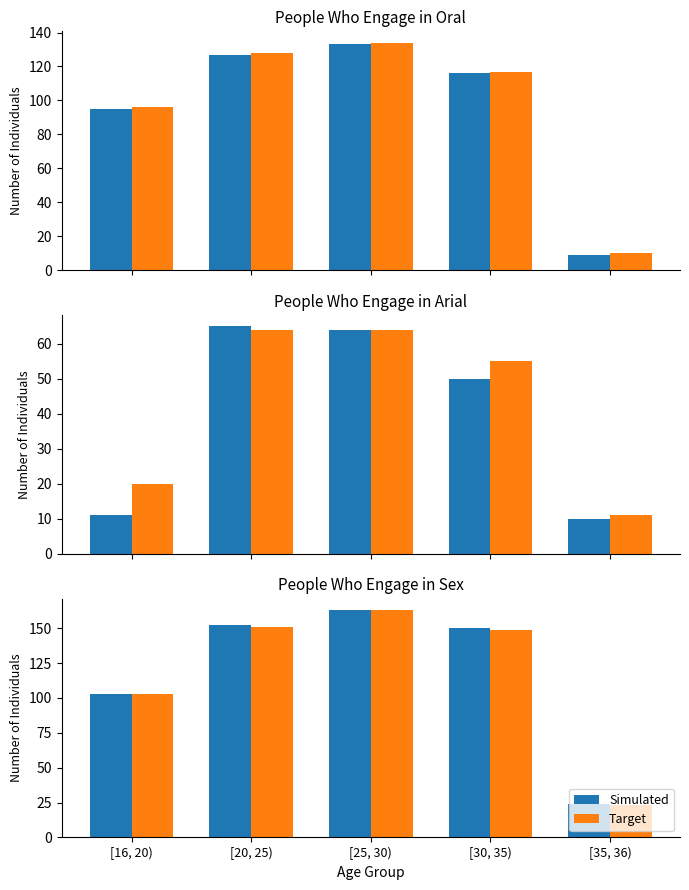

What is the minimum value for Simulated?

24